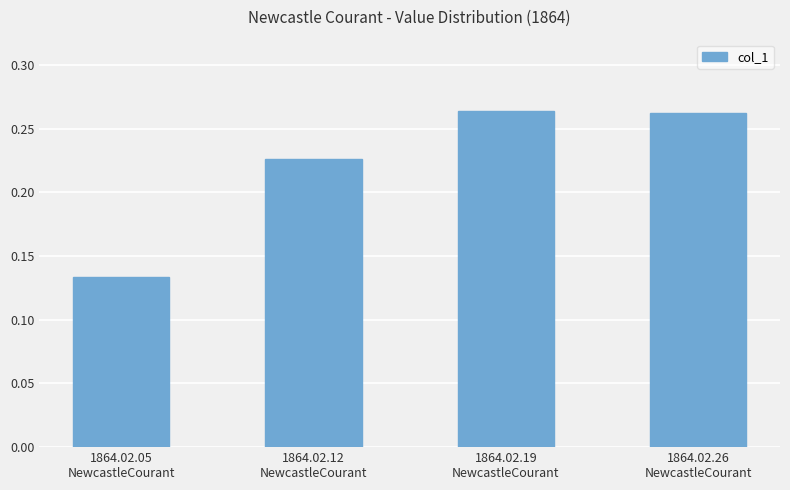

Count the values in the range 0 to 1.

4